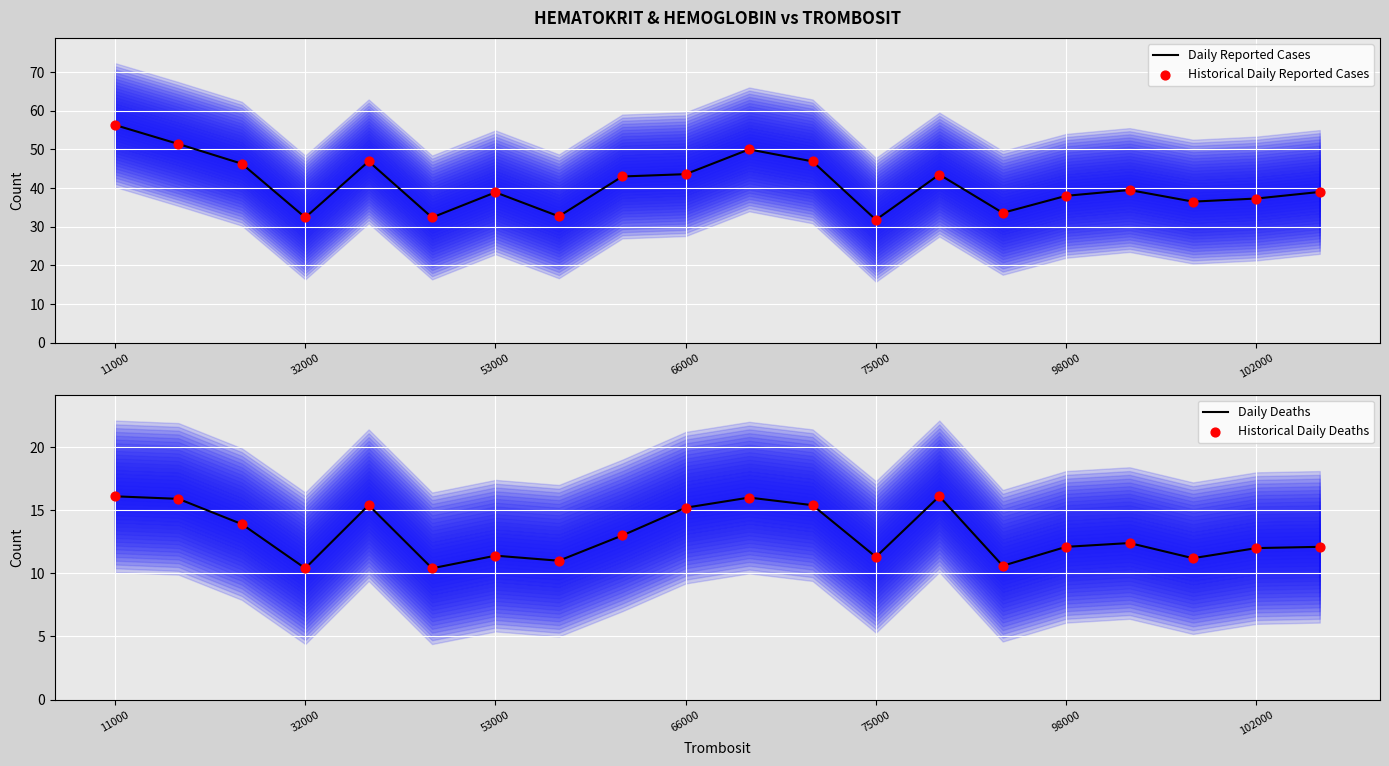

Is it true that Daily Reported Cases equals 56.3 at 11000?

True